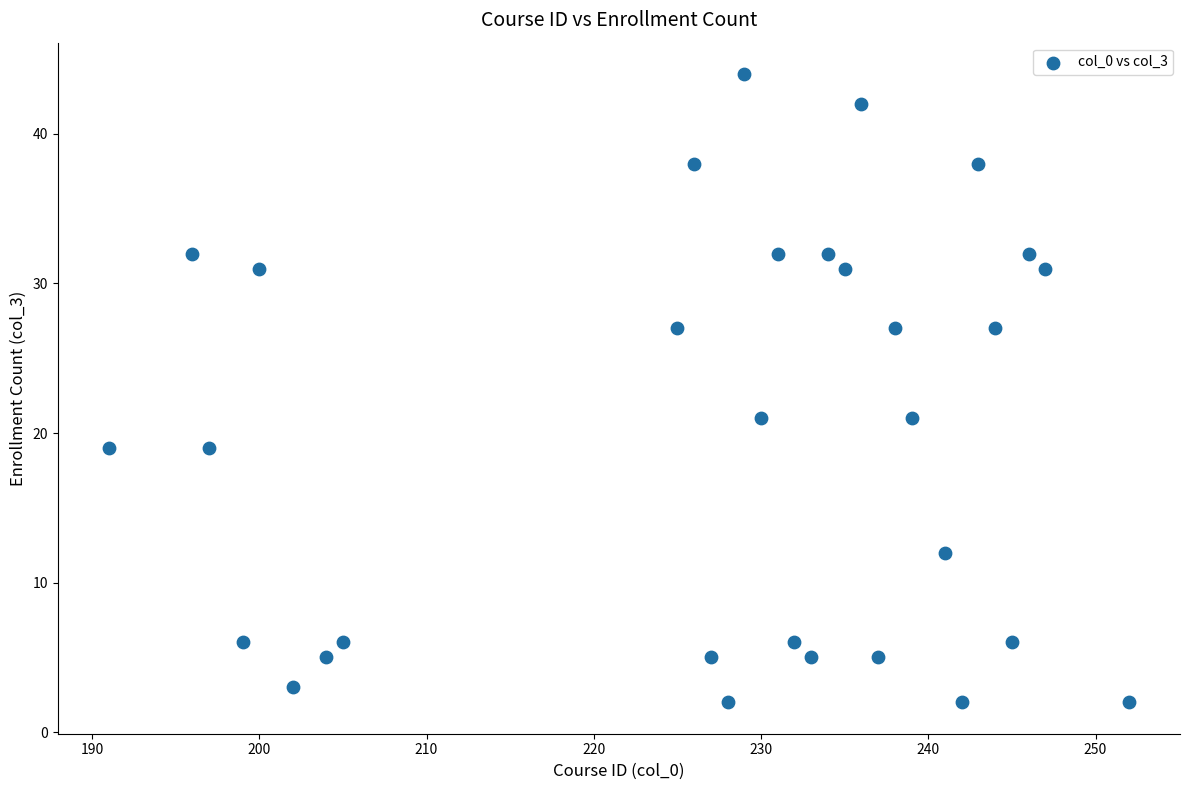

What is the range of Y values (max minus min)?

42